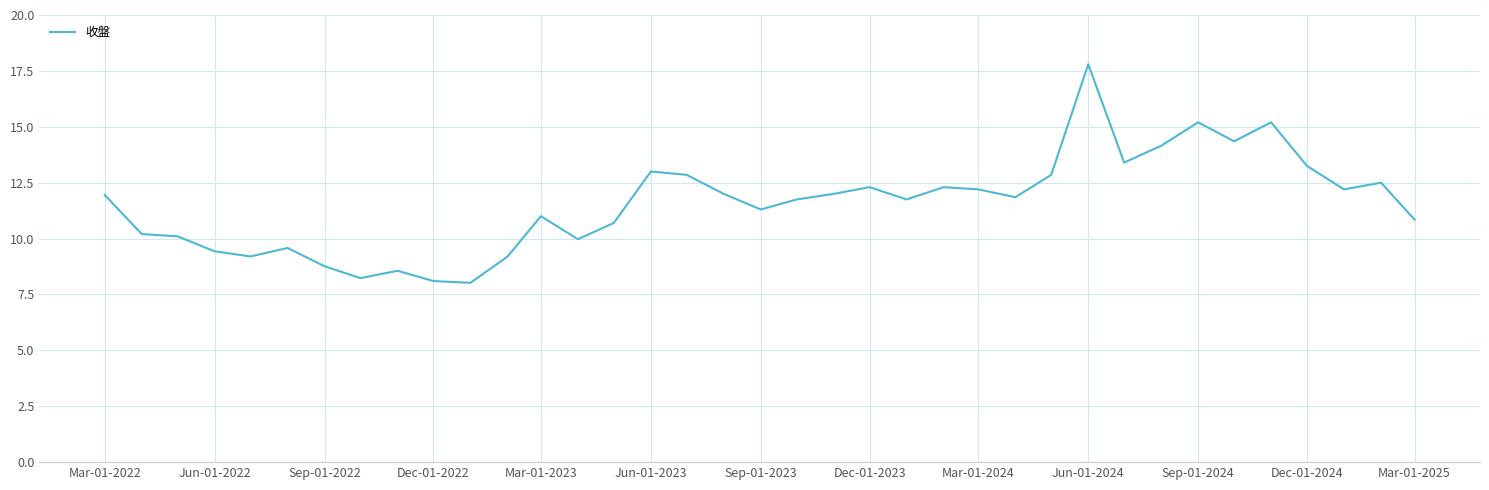

What is the difference between the maximum and minimum values?

9.8